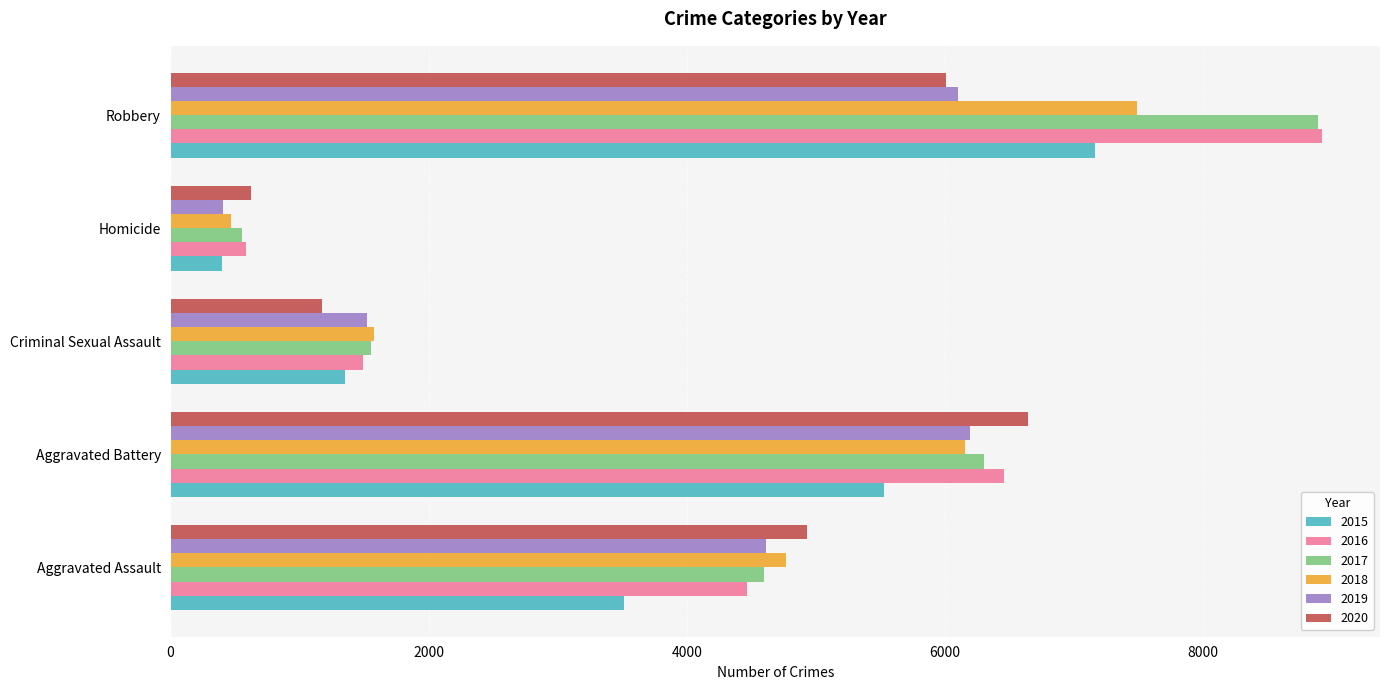

At which label does 2020 reach its minimum?

Homicide